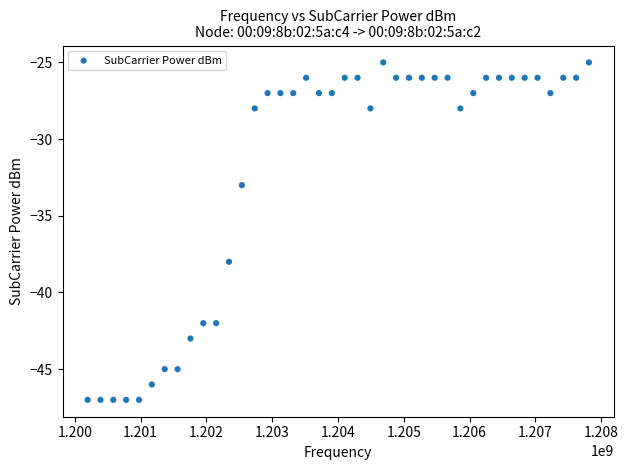

What is the range of Y values (max minus min)?

22